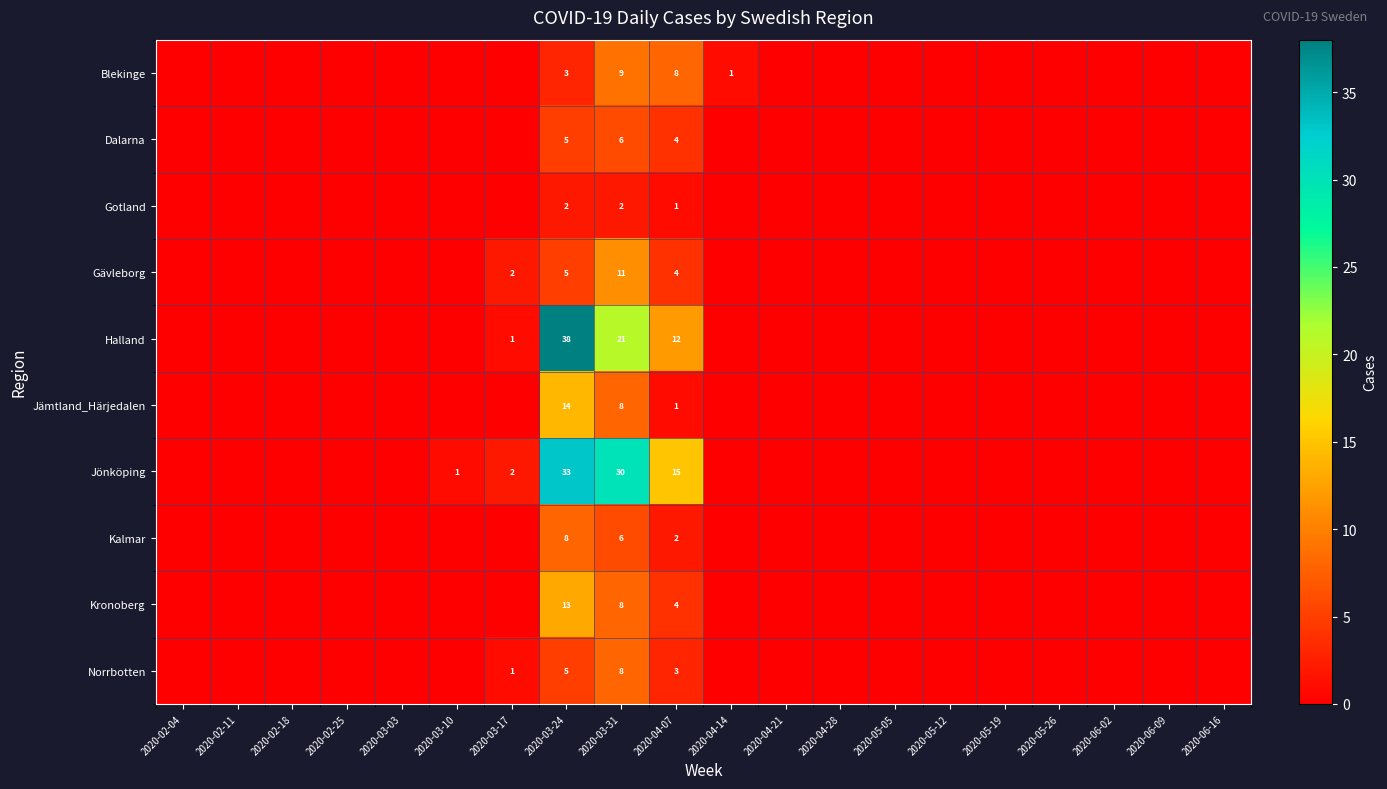

The value of Gotland at 2020-03-24 is 2. True or false?

True